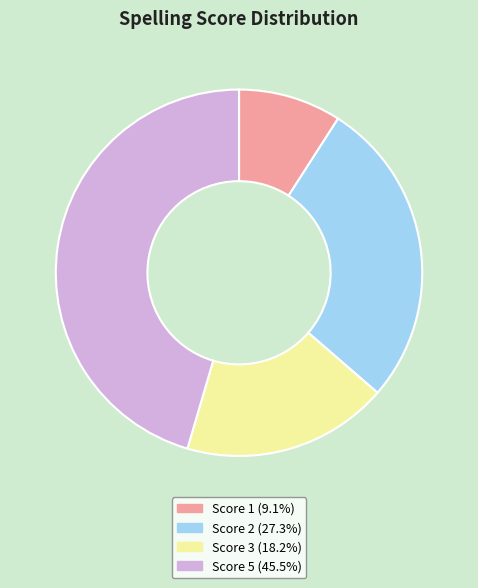

How many segments does this pie chart have?

4